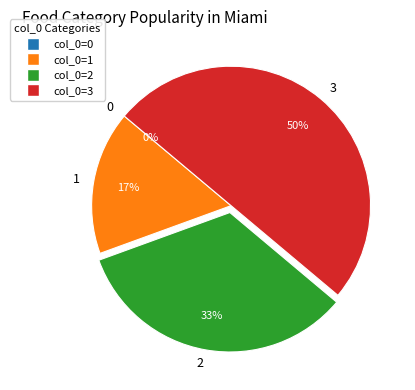

To the nearest percent, what is the difference between the 1 and 0 slice percentages?

17%